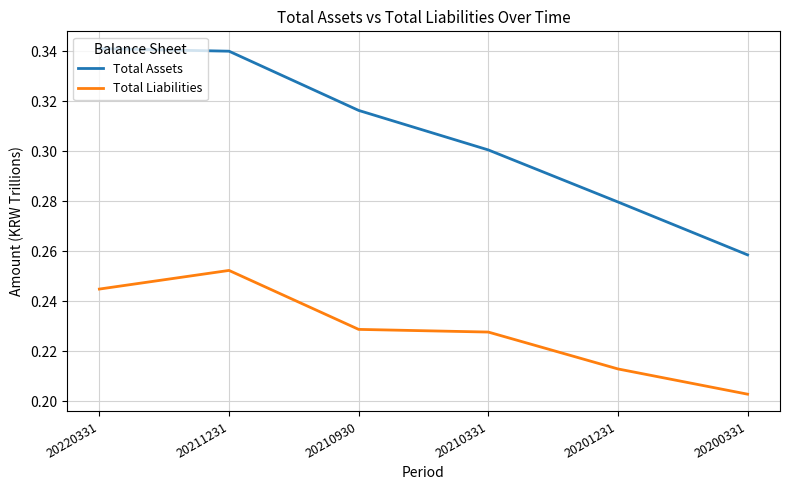

Rank the series by their maximum value, from lowest to highest.

Total Liabilities, Total Assets